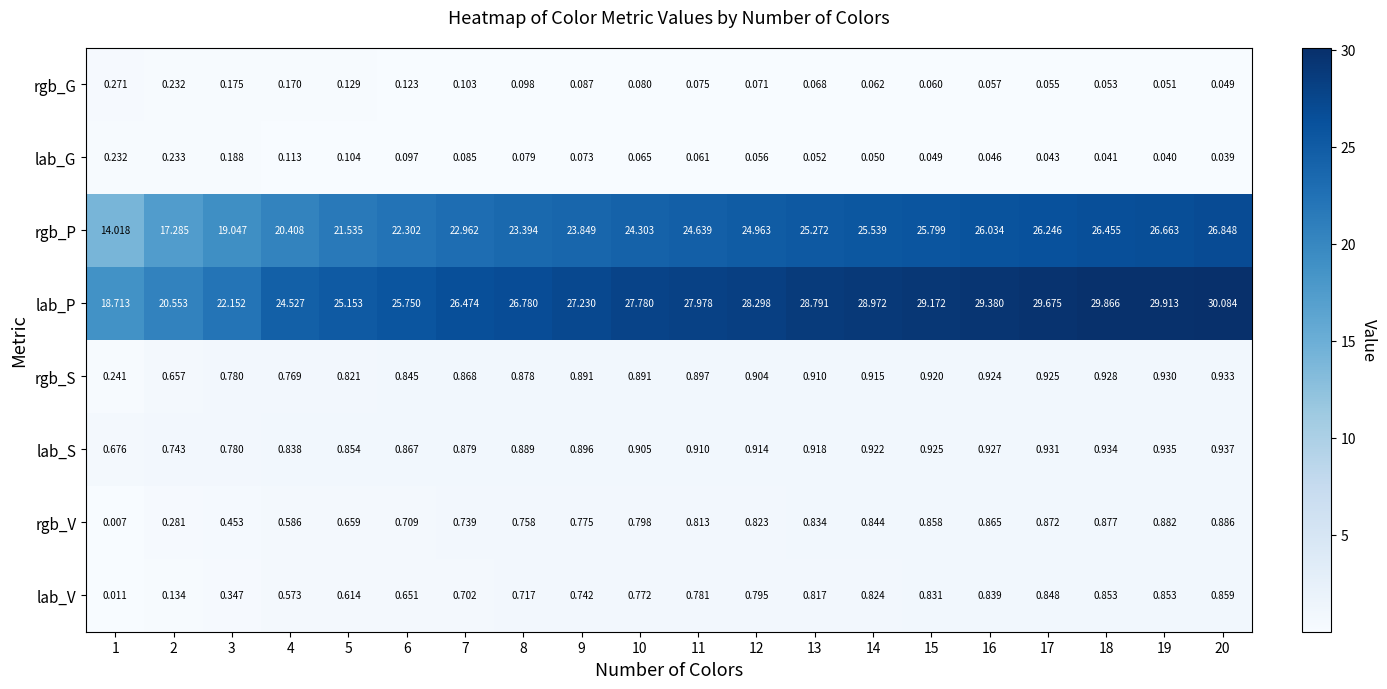

Rank the series by their maximum value, from lowest to highest.

lab_G, rgb_G, lab_V, rgb_V, rgb_S, lab_S, rgb_P, lab_P